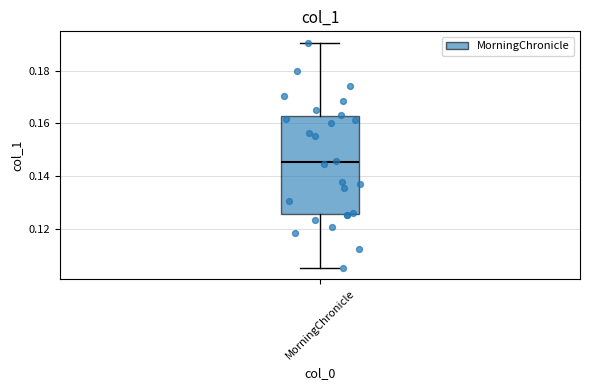

Read this box plot against the y-axis: the position of the median line, the range covered by the box, and the ends of both whiskers. The values are not printed on the chart, so give them approximately, as read against the axis.

median 0.146, box 0.126 to 0.162, whiskers 0.106 to 0.190